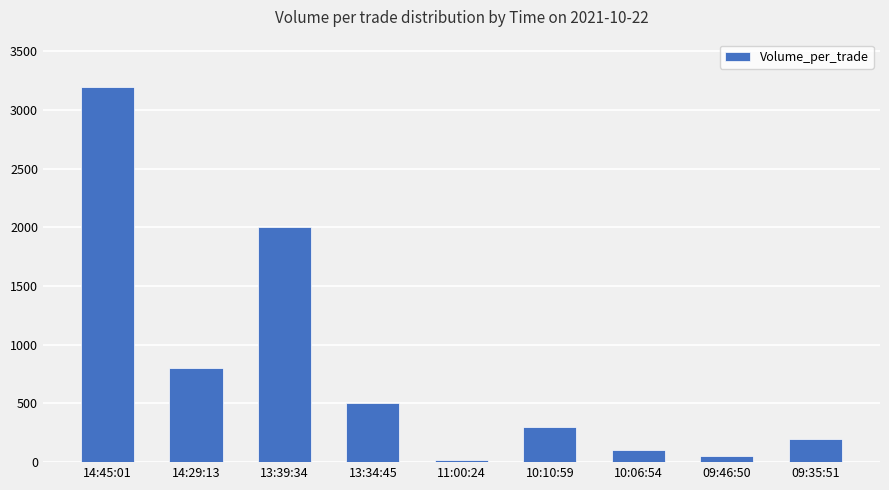

How many bars are there in total?

9